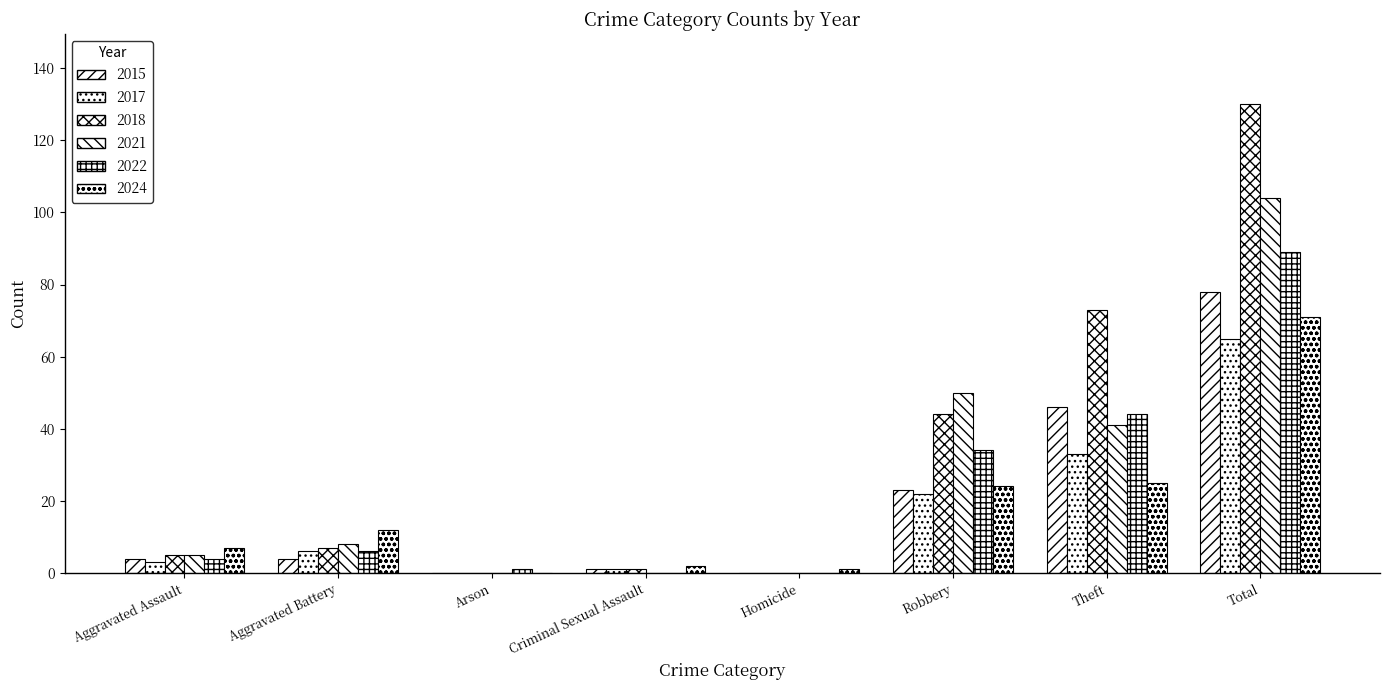

At which category is the sum across all series the highest?

Total